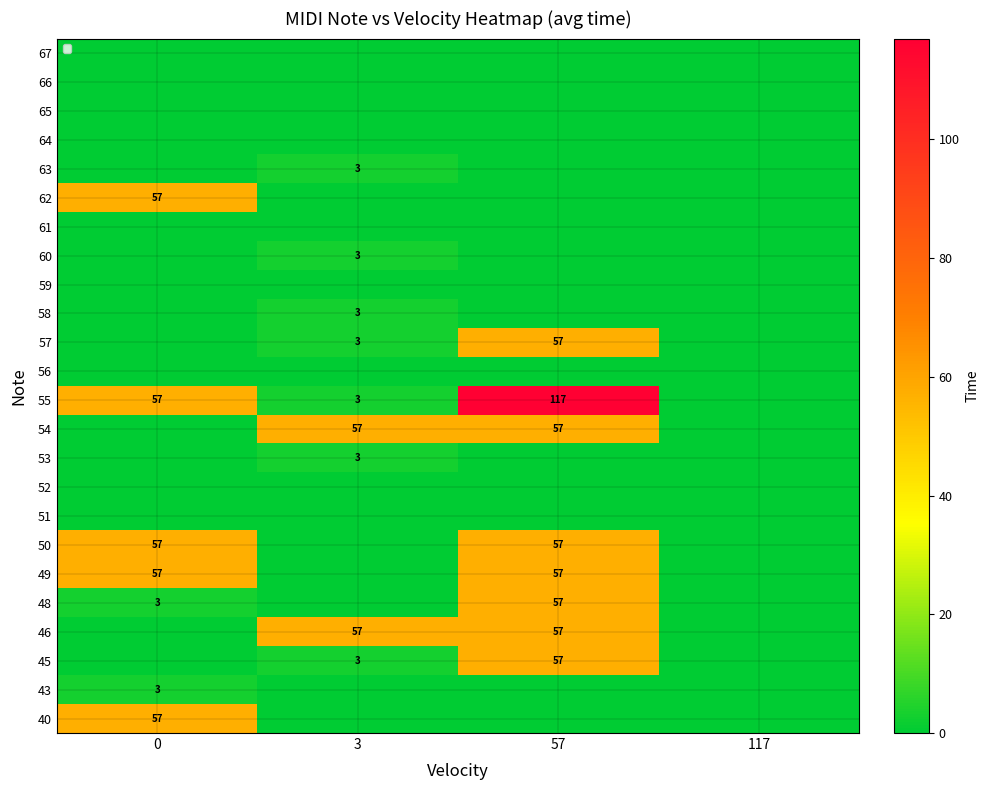

True or false: 43 has a value of 1 at 0.

False